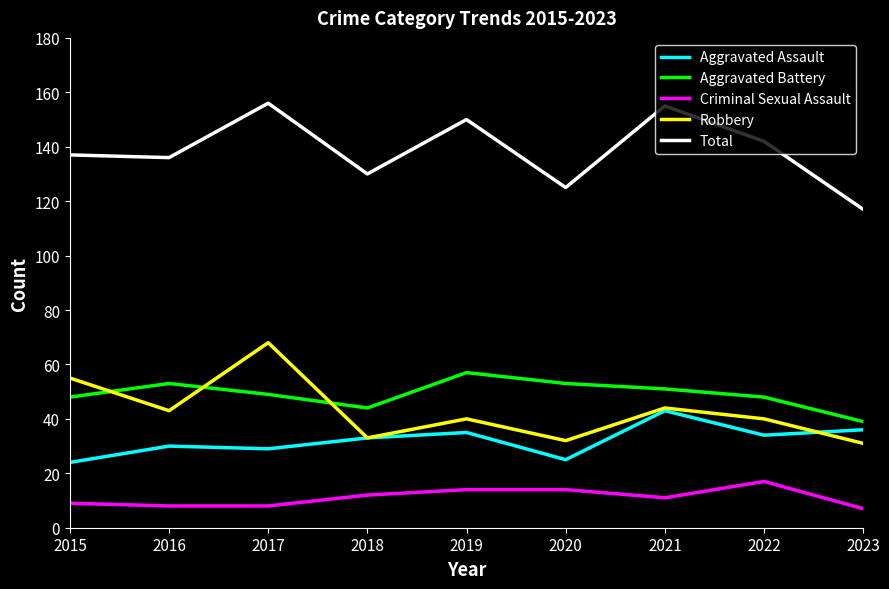

What is the total value across all series at 2016?

270